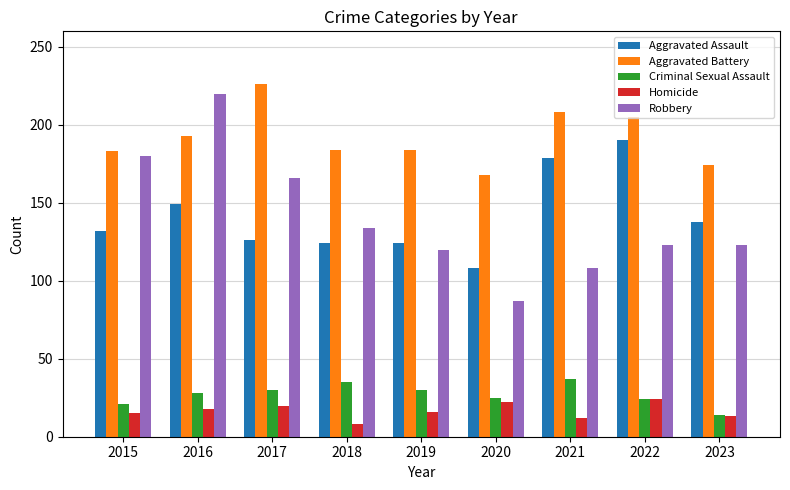

What is the difference between the Homicide values at 2019 and 2017?

4